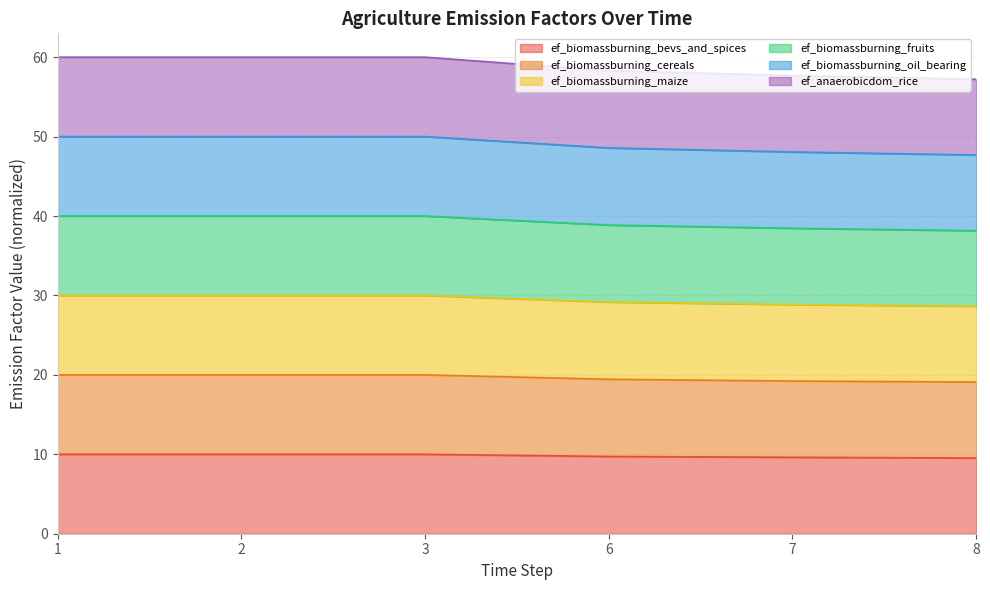

What is the maximum value for ef_biomassburning_bevs_and_spices?

10.0